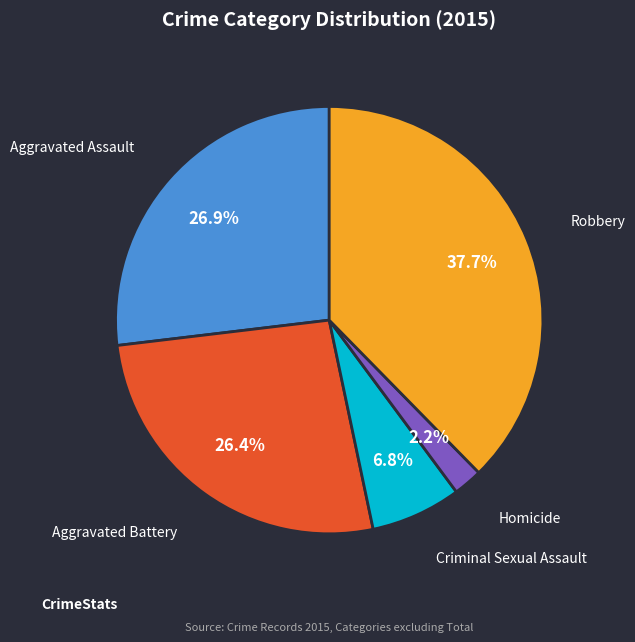

Between Criminal Sexual Assault and Robbery, which is larger?

Robbery